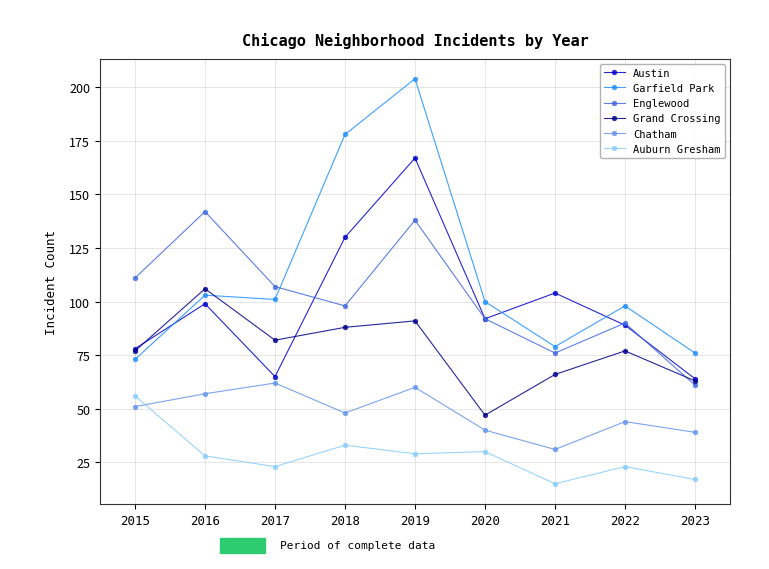

True or false: Austin and Auburn Gresham intersect in this chart.

False